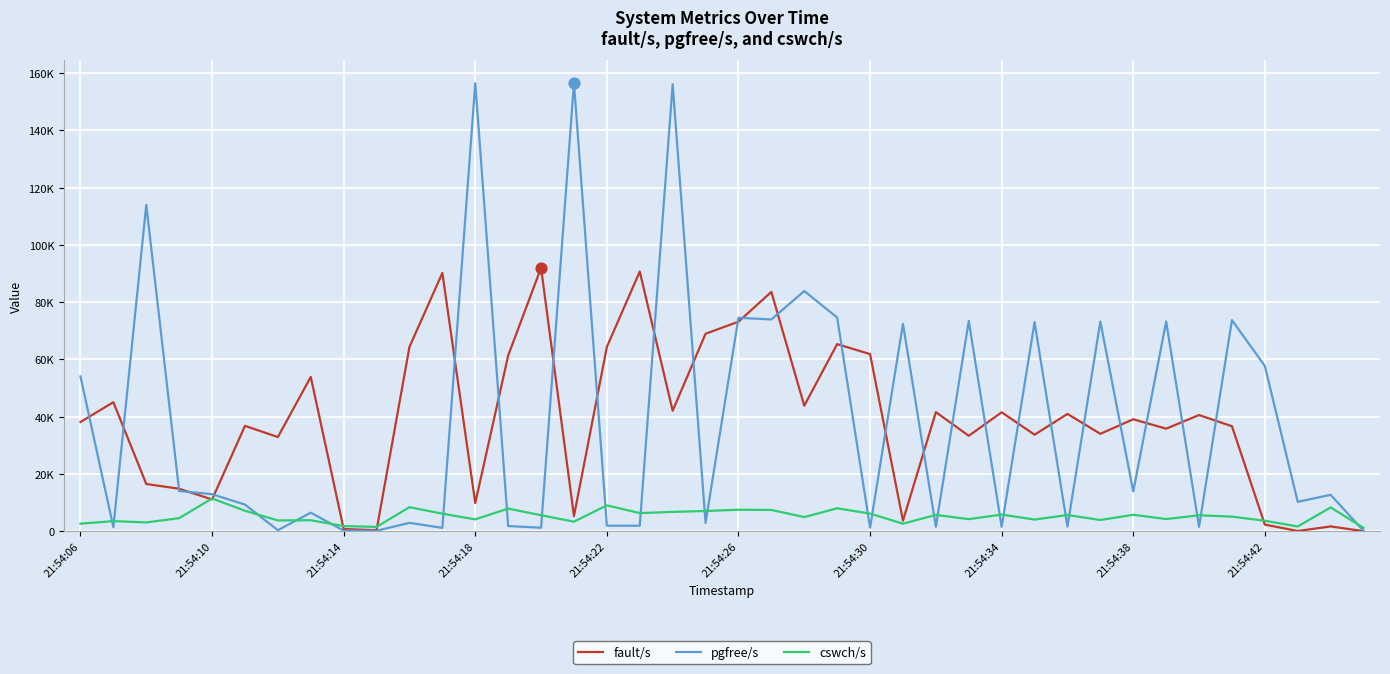

At how many categories does at least one series exceed 148999?

3